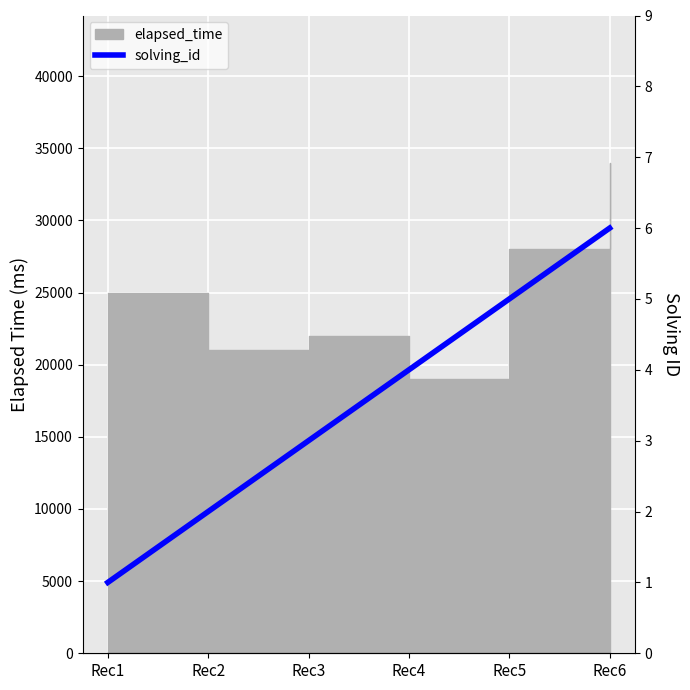

How many lines are shown in the chart?

1